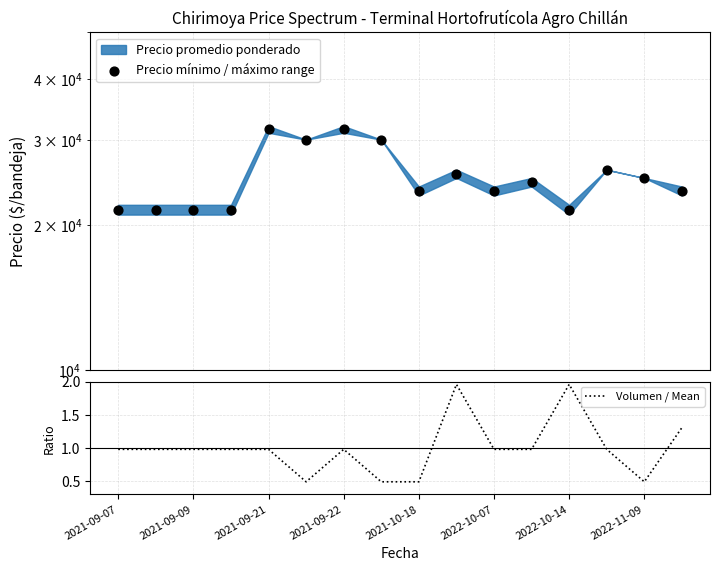

Which series contains the lowest Y value?

Volumen / Mean